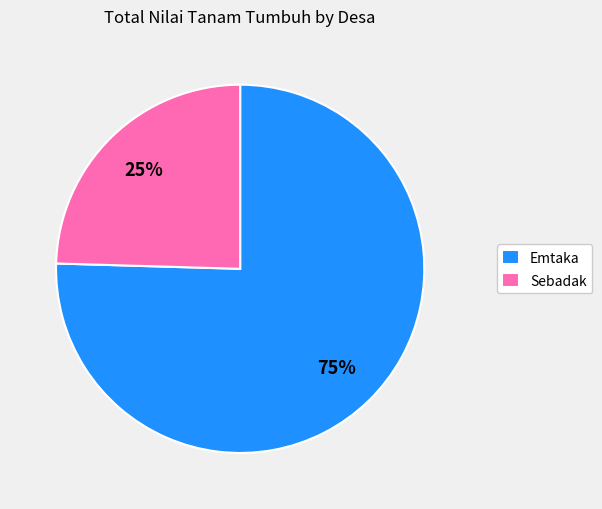

Which category has the biggest portion of the pie?

Emtaka